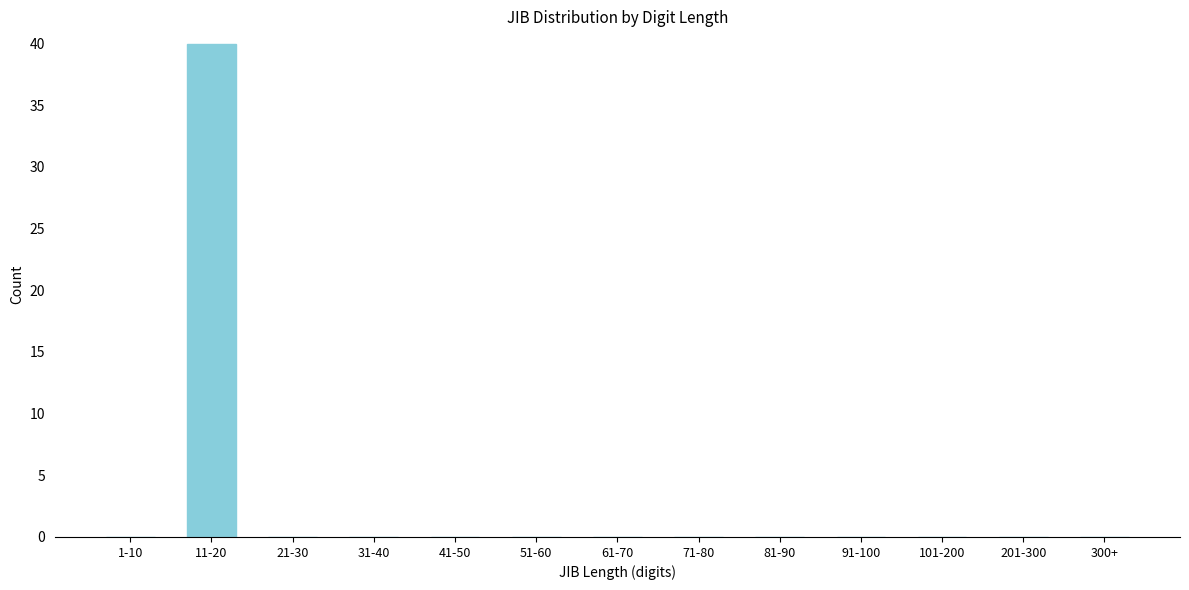

Reading right to left, transcribe all the data shown in this chart.

300+=0	201-300=0	101-200=0	91-100=0	81-90=0	71-80=0	61-70=0	51-60=0	41-50=0	31-40=0	21-30=0	11-20=40	1-10=0